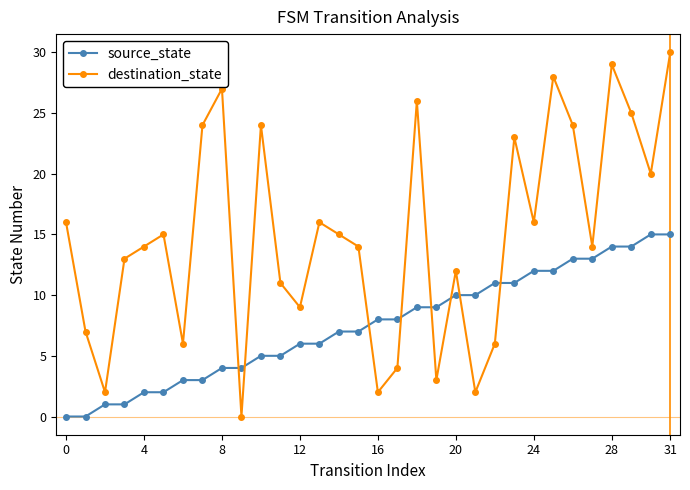

In destination_state, how many points are lower than both neighbors (excluding endpoints)?

10